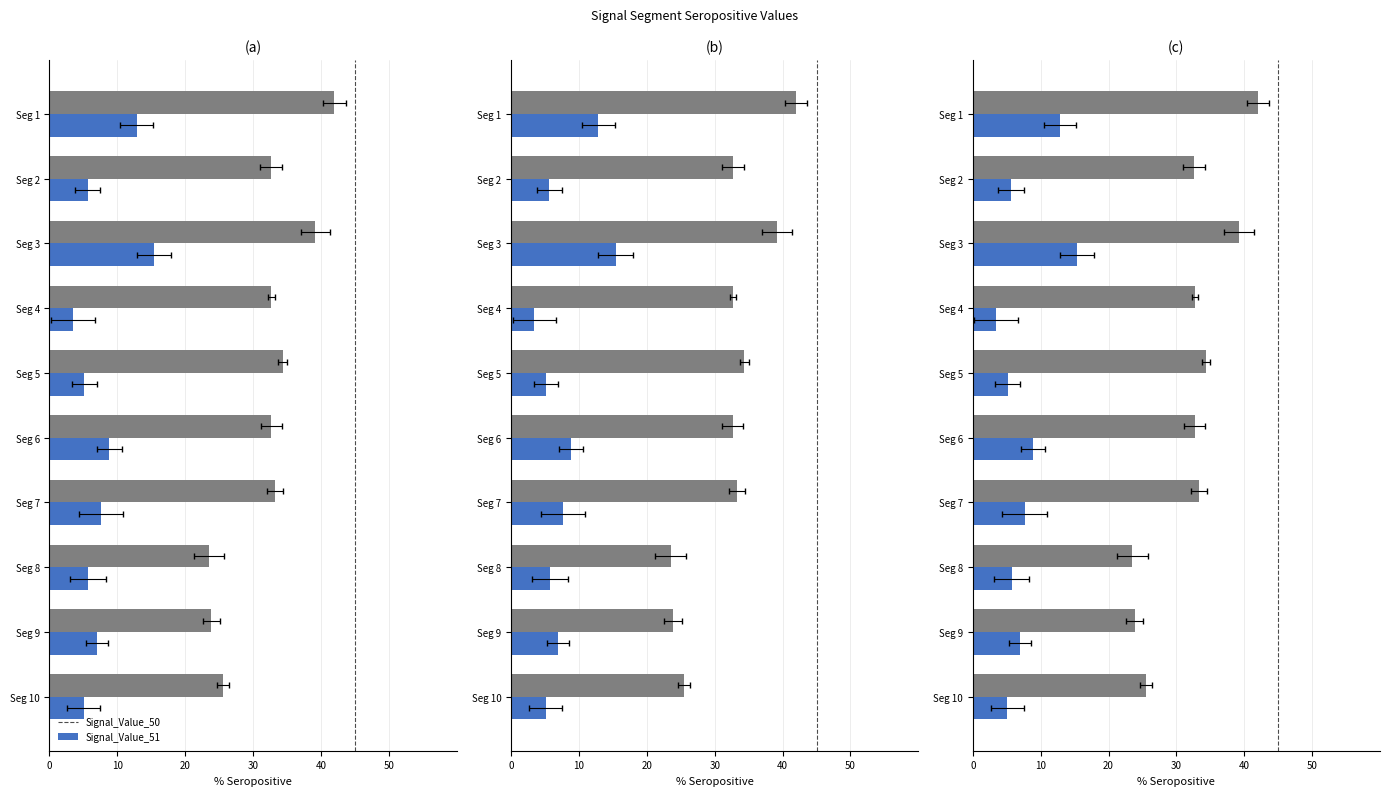

What is the spread (max minus min) of values at 30?

29.3